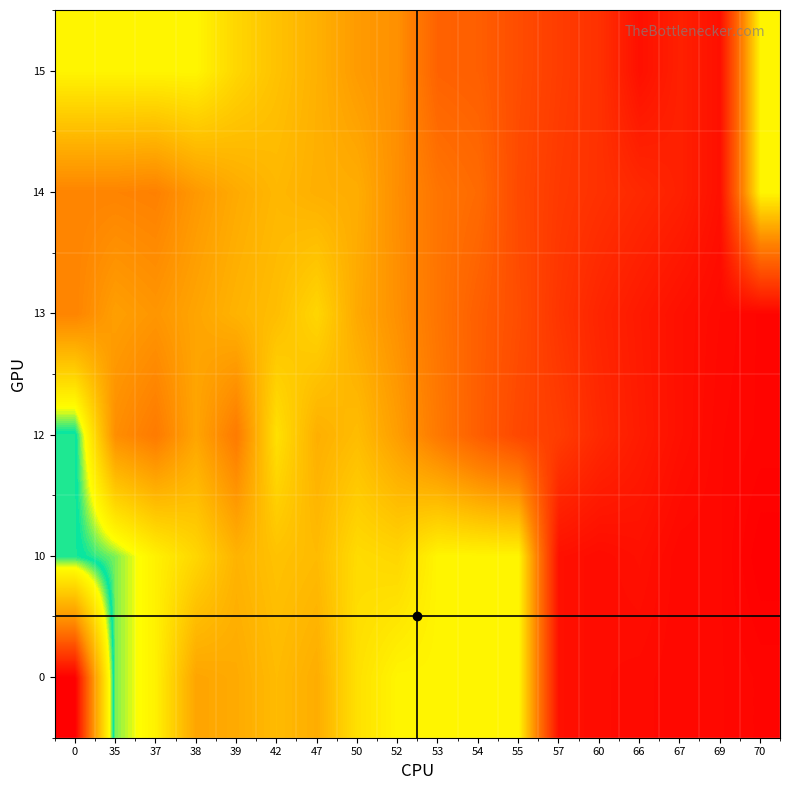

Reading left to right, what are all the values shown in this chart?

row_0: 0.0	32.5	35.4	42.8	42.2	40.7	42.0	37.0	35.0	35.0	35.0	35.0	60.0	60.5	60.7	61.0	61.0	61.3
row_1: 30.7	32.5	35.4	38.0	41.4	40.0	40.7	37.5	38.0	35.0	35.0	35.0	60.0	60.5	60.0	61.0	61.0	62.0
row_2: 30.7	45.0	47.0	42.8	47.0	37.0	41.8	40.5	43.5	47.2	50.5	53.2	54.6	57.0	58.6	60.0	61.0	61.3
row_3: 46.0	43.3	44.2	42.8	41.4	40.4	38.0	42.4	44.8	47.8	50.4	52.6	55.5	57.5	58.8	60.0	60.8	61.3
row_4: 46.0	46.0	46.3	44.0	42.2	41.0	41.8	42.0	45.0	47.8	49.0	53.0	55.0	56.0	57.0	58.0	60.0	35.0
row_5: 35.0	35.0	35.0	35.0	38.0	40.0	41.7	43.8	44.8	50.0	50.4	52.6	54.6	56.0	60.0	58.0	60.0	35.0